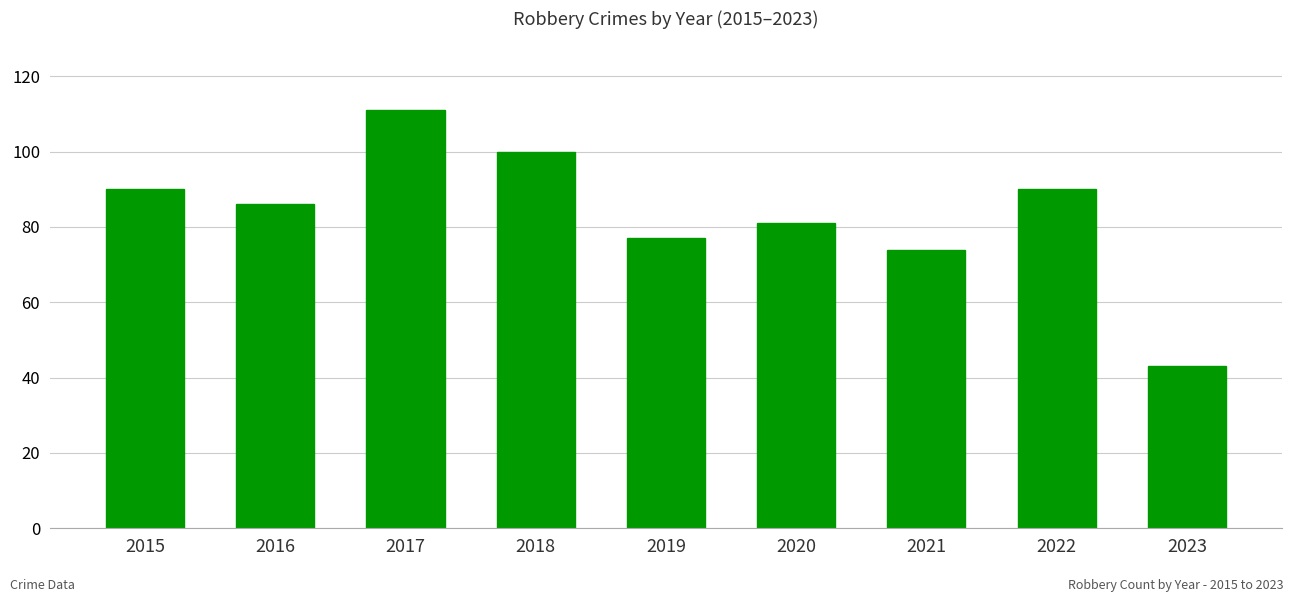

What is the average value?

84